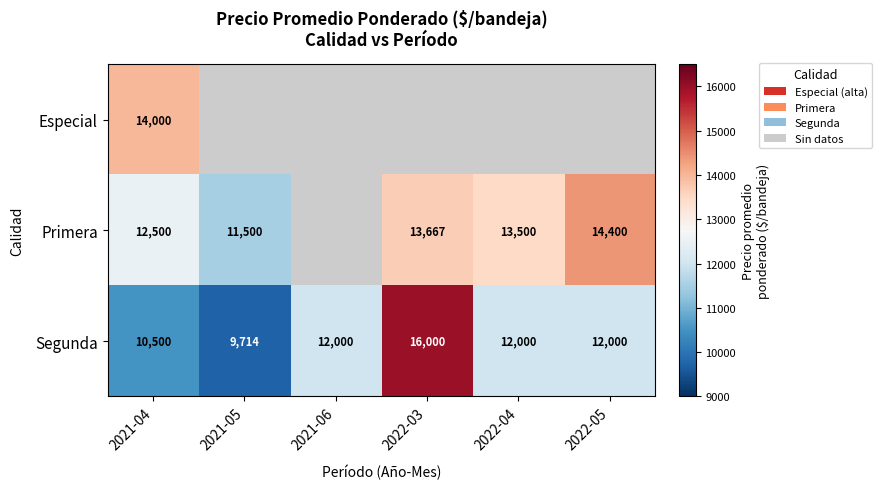

What is the sum of all Segunda values?

72214